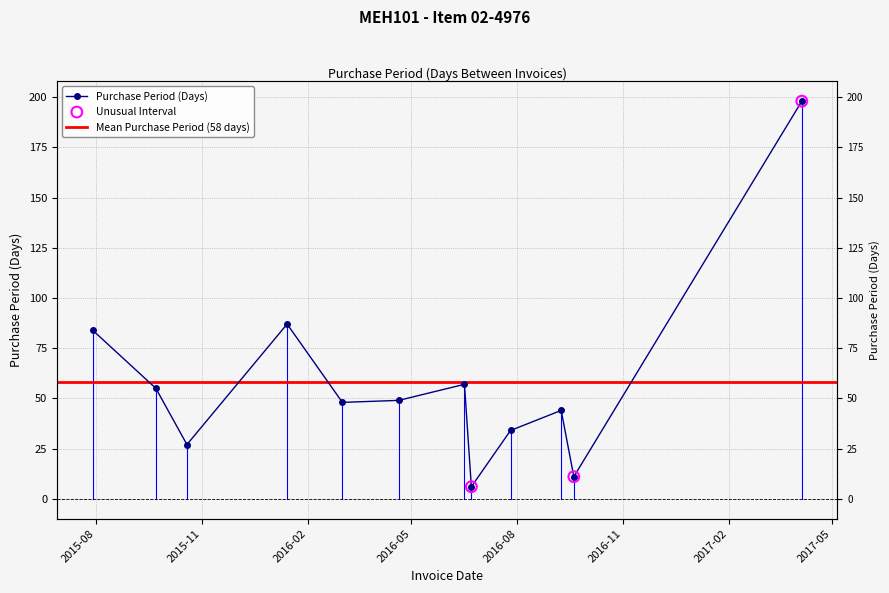

What is the change in value from 2015-09-22 to 2016-09-08?

-11